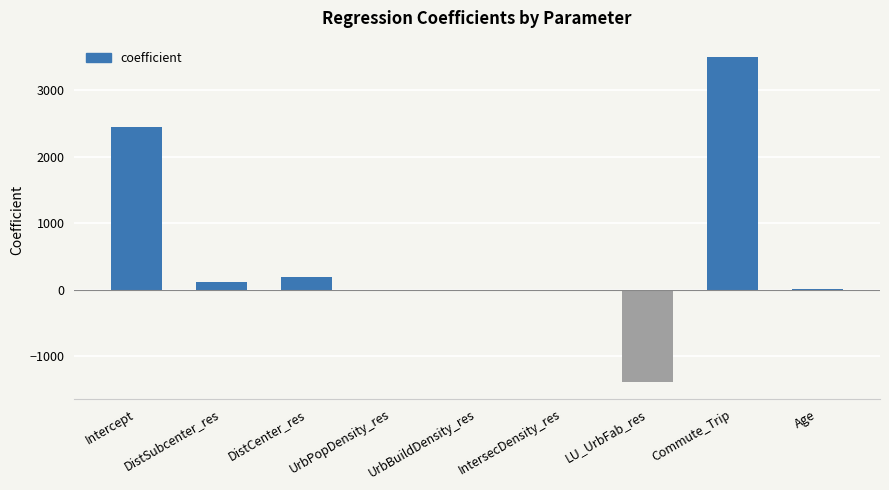

What is the sum of the values at DistCenter_res and LU_UrbFab_res?

-1199.8